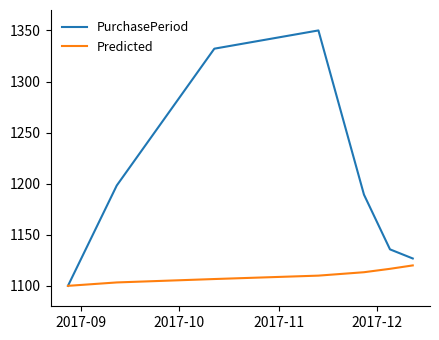

What are all the series names shown in the legend?

PurchasePeriod, Predicted